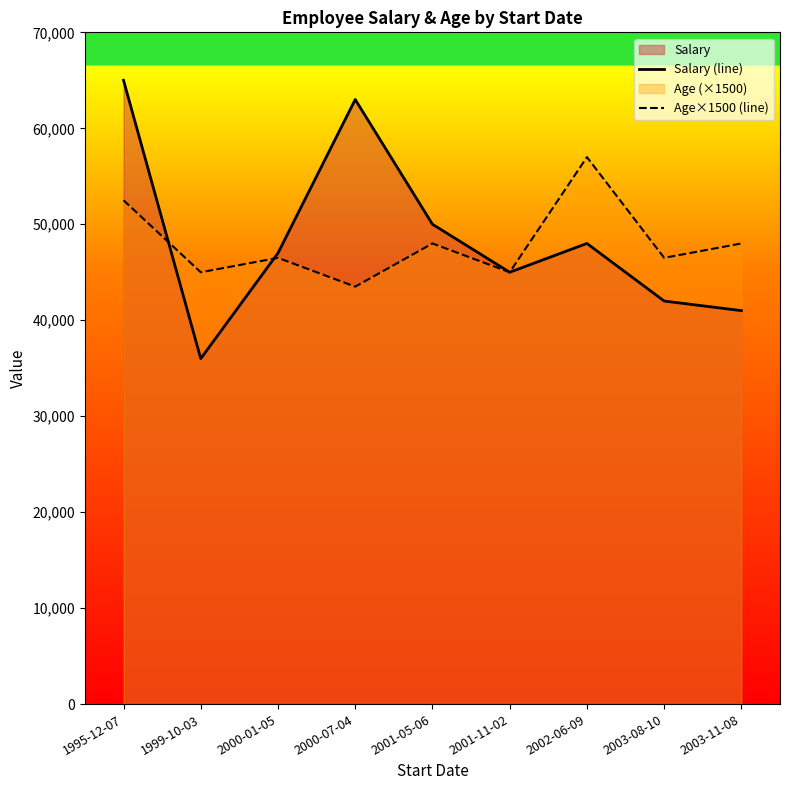

What is the sum of the Salary (line) values at 2001-11-02 and 1995-12-07?

110000